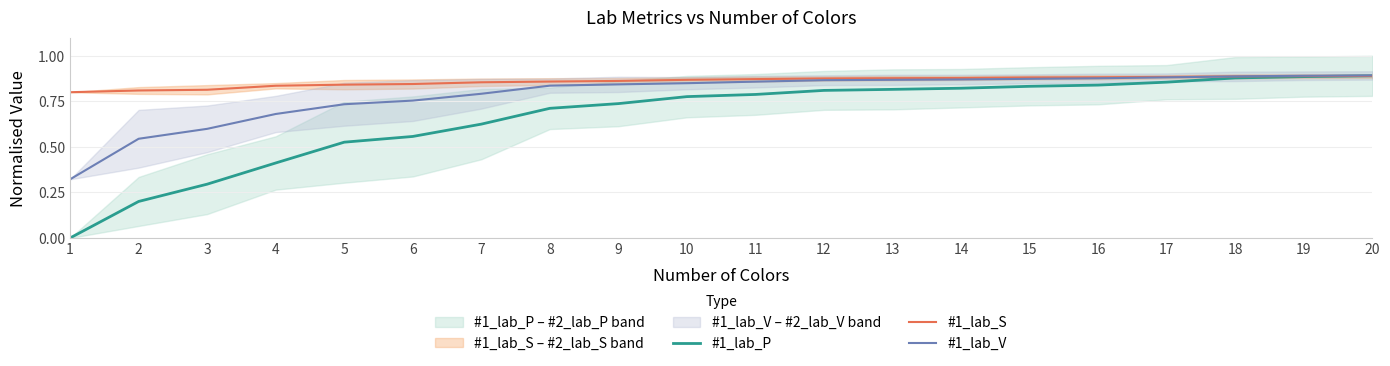

Reading right to left, extract all data points from this chart.

#1_lab_P: 0.9	0.9	0.9	0.9	0.8	0.8	0.8	0.8	0.8	0.8	0.8	0.7	0.7	0.6	0.6	0.5	0.4	0.3	0.2	0.0
#1_lab_S: 0.9	0.9	0.9	0.9	0.9	0.9	0.9	0.9	0.9	0.9	0.9	0.9	0.9	0.9	0.8	0.8	0.8	0.8	0.8	0.8
#1_lab_V: 0.9	0.9	0.9	0.9	0.9	0.9	0.9	0.9	0.9	0.9	0.8	0.8	0.8	0.8	0.8	0.7	0.7	0.6	0.5	0.3